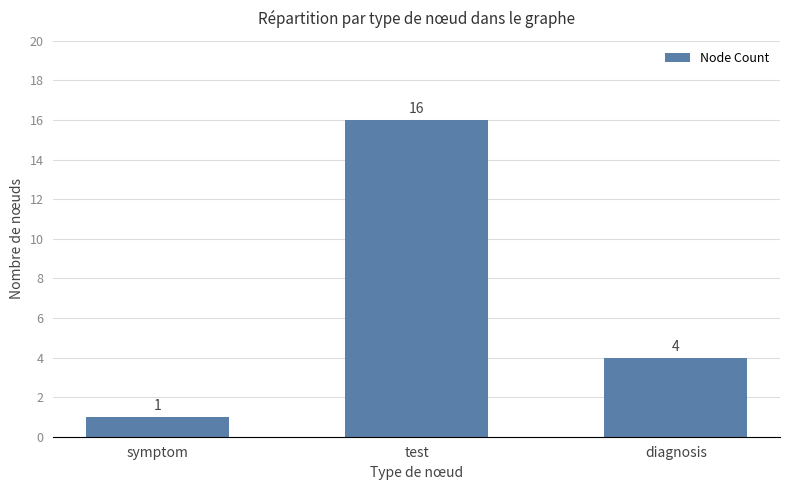

Reading right to left, list all the values displayed in this chart.

4	16	1